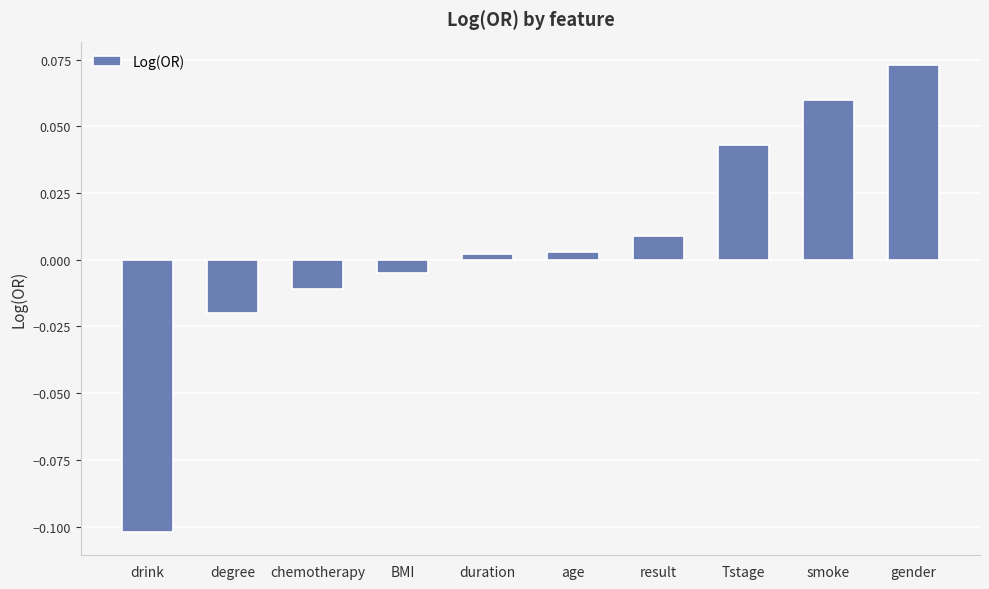

At which category does the chart reach its minimum across all series?

drink